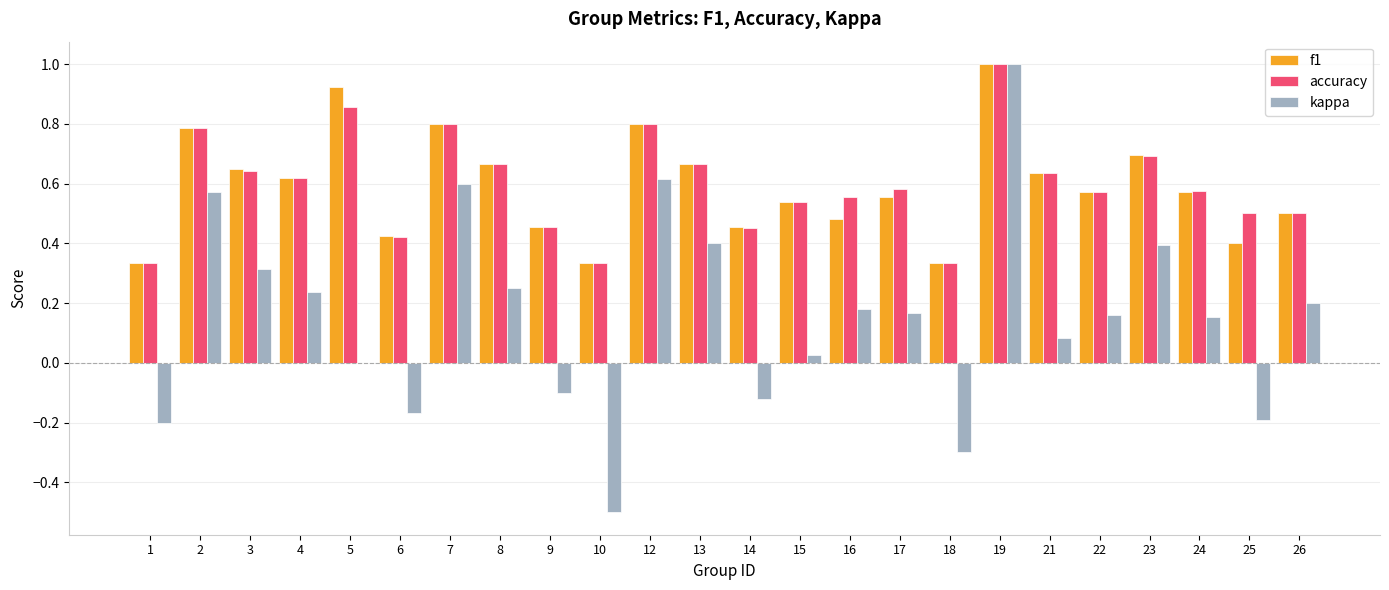

Count the number of categories in the chart.

24